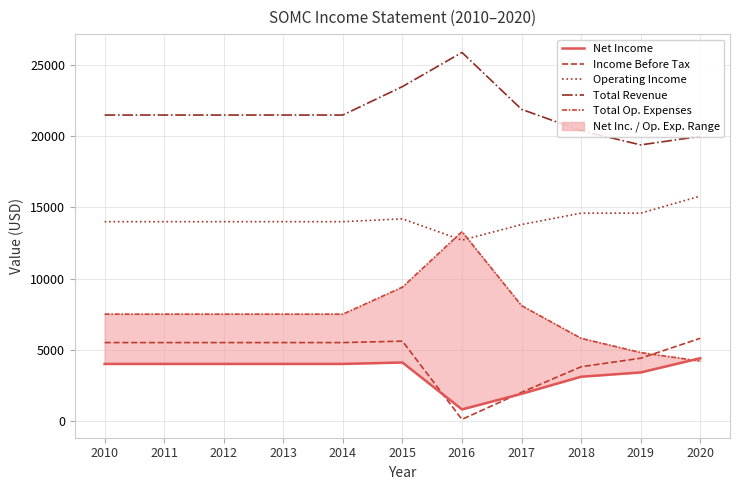

The Net Income series shows 1788 at 2012. True or false?

False